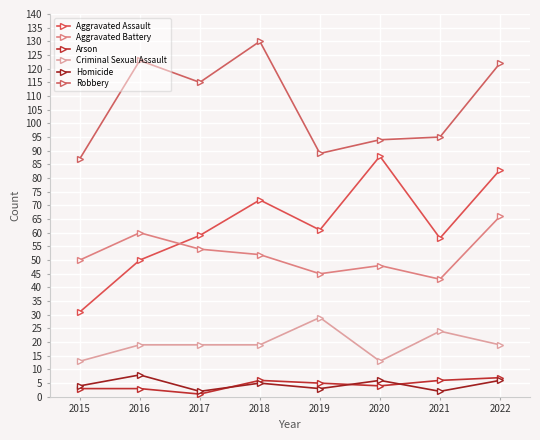

What is the difference between the second highest and second lowest values in the Criminal Sexual Assault series?

11